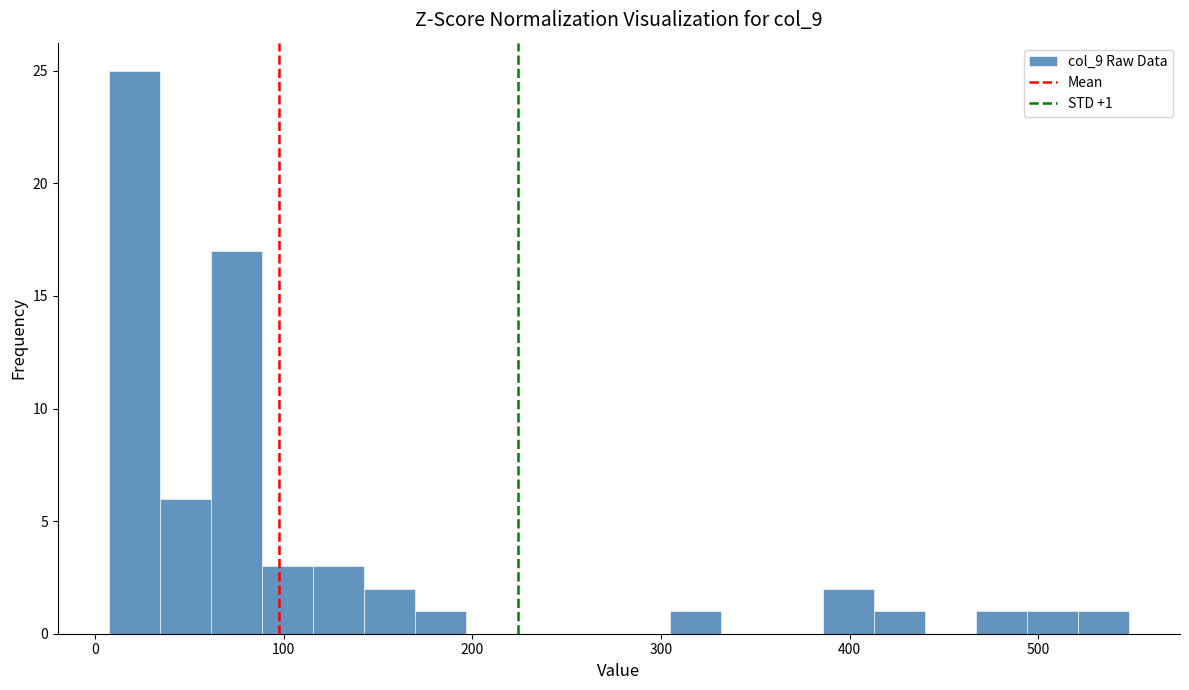

Around what value on the x-axis is the tallest bar? Give the approximate position of its centre, as read against the axis.

20